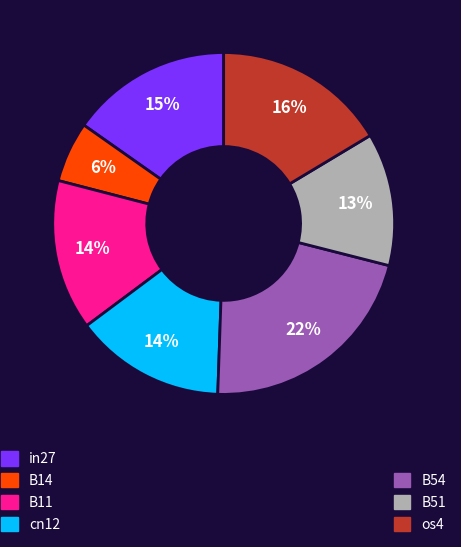

To the nearest percent, what is the difference between the largest and smallest slice percentages?

16%